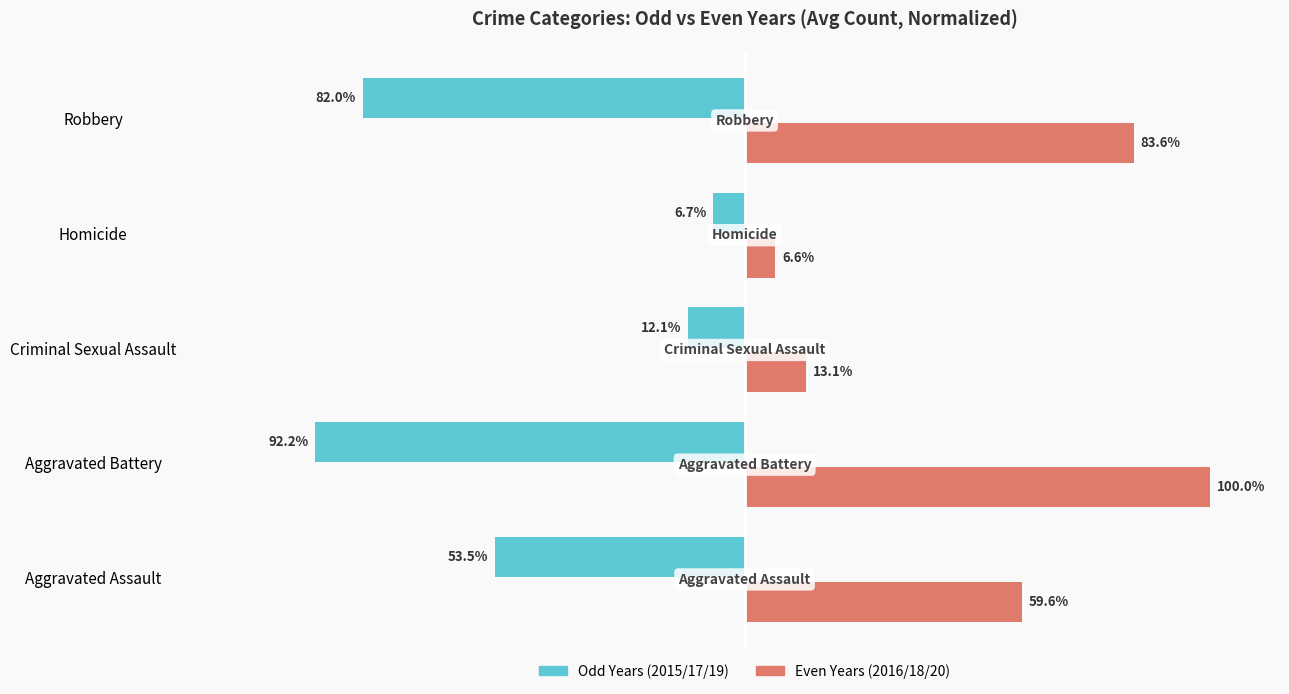

Which series has the largest total across all categories?

Even Years (2016/18/20)